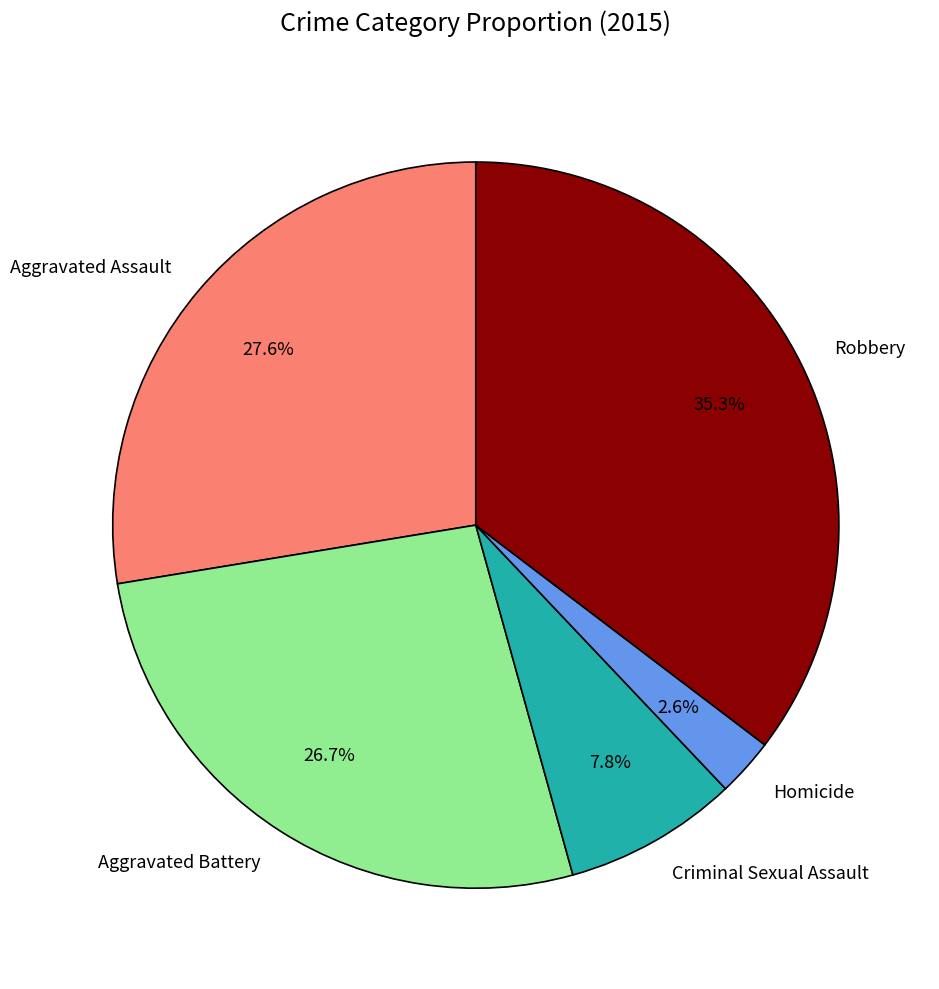

Which category has the biggest portion of the pie?

Robbery